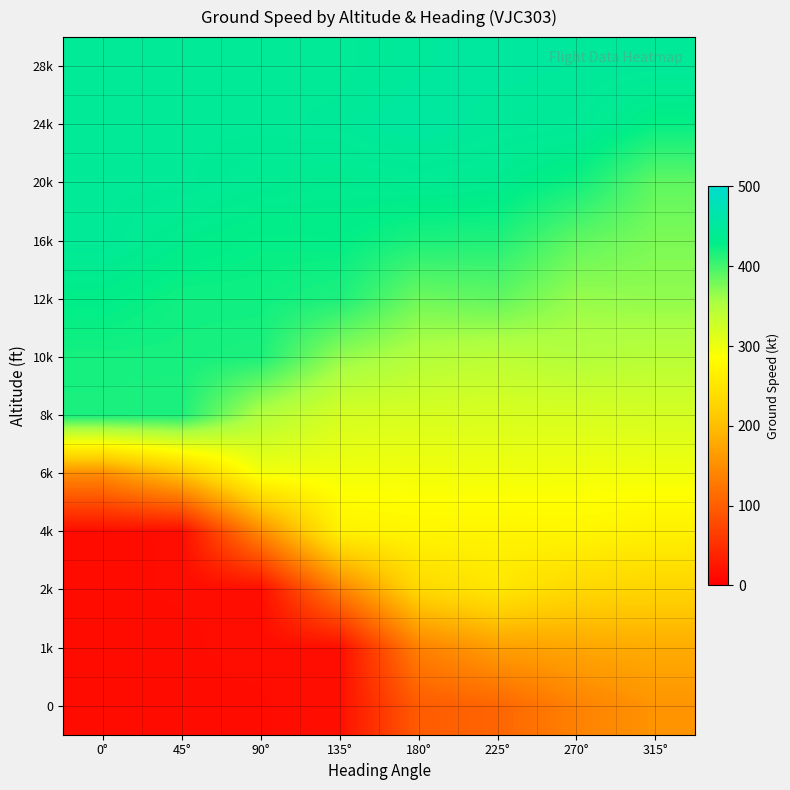

Count the number of data series in this chart.

12